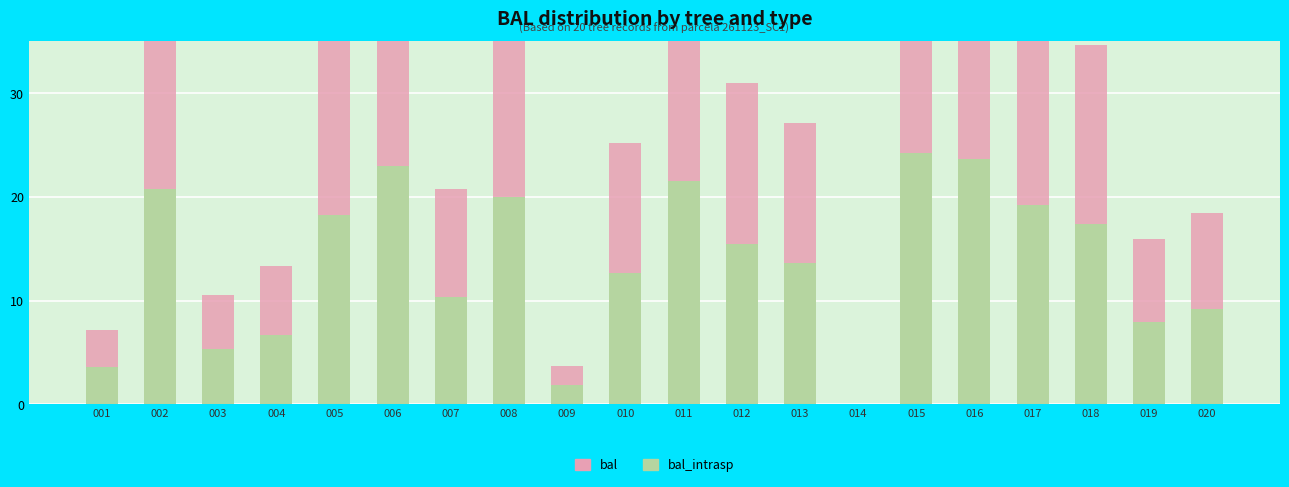

Which series has the largest range (max minus min)?

bal_intrasp